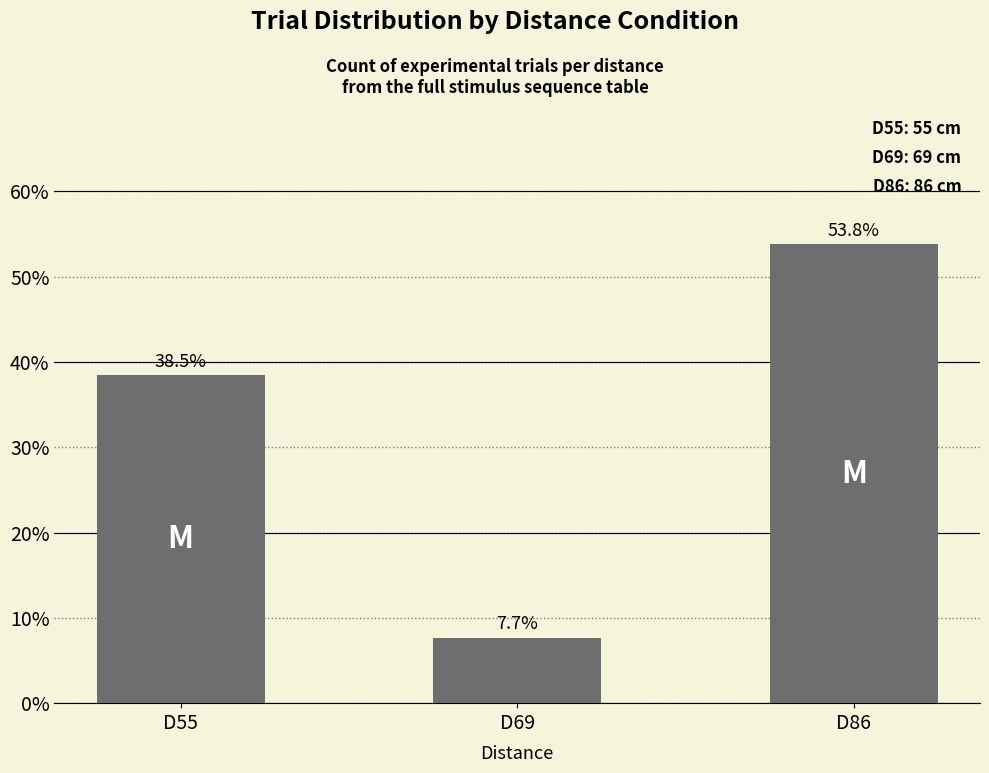

What is the average value?

33.3